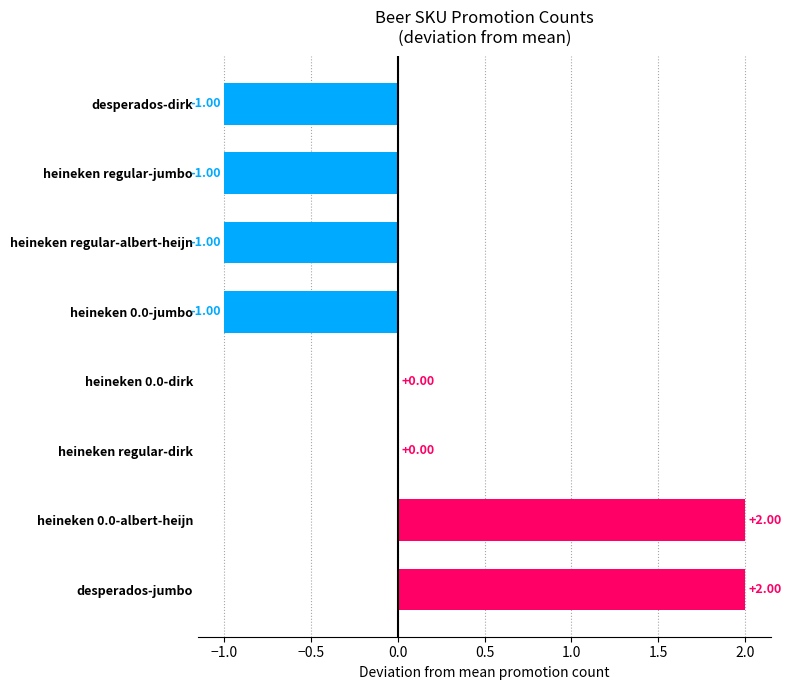

What is the greatest value displayed?

2